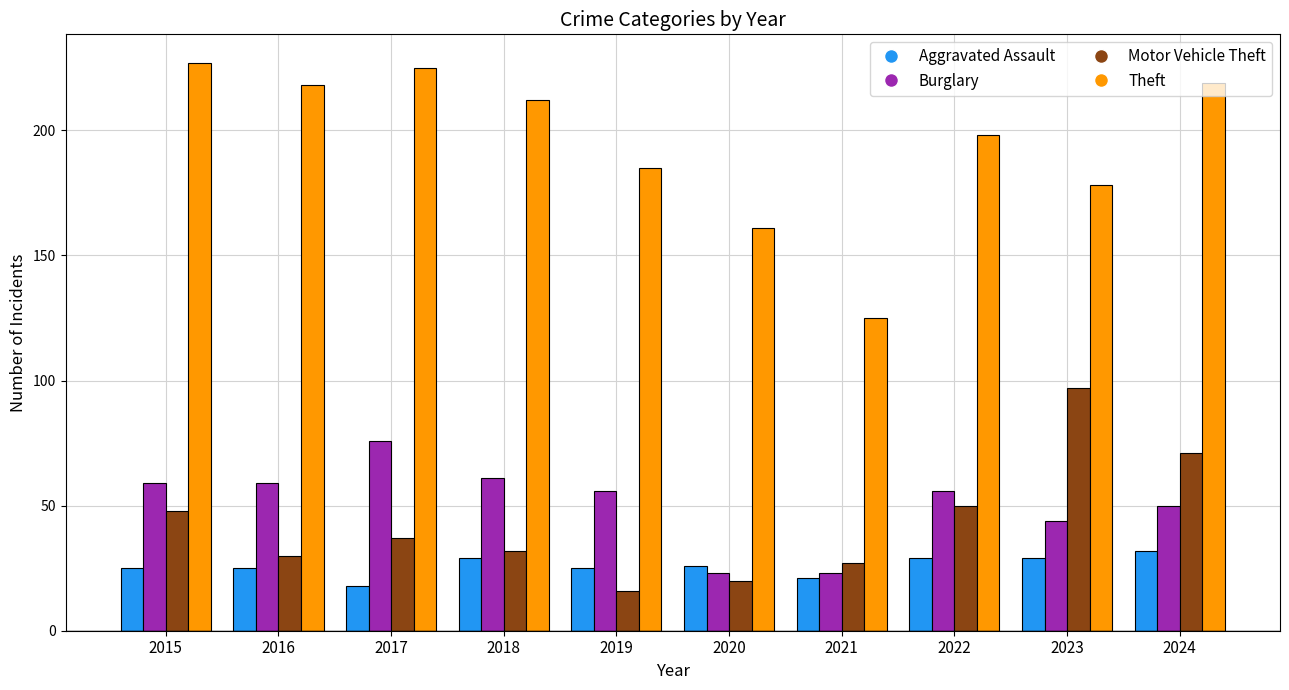

What is the smallest value displayed?

16